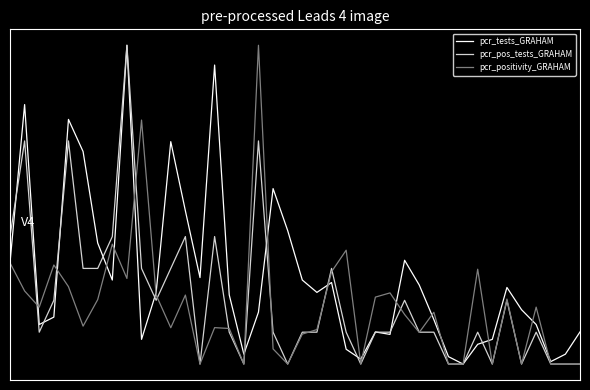

Which series has the largest total across all categories?

pcr_tests_GRAHAM